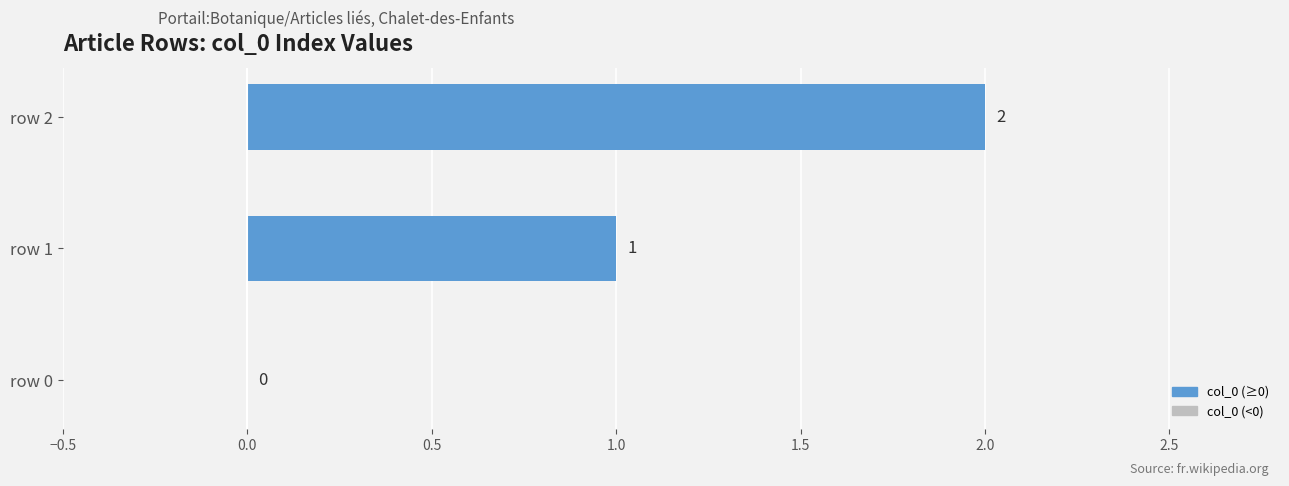

Which label corresponds to the largest value in the chart?

row 2